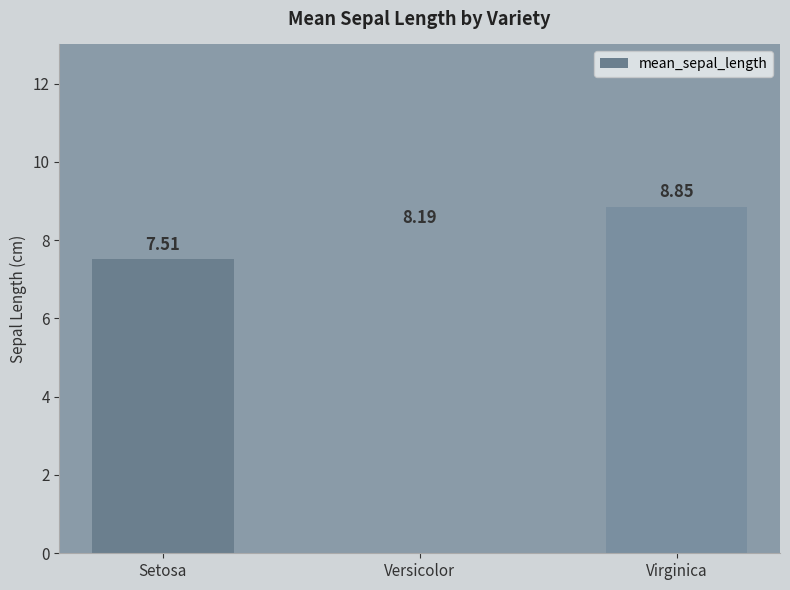

Which category has the lowest value across all series?

Setosa